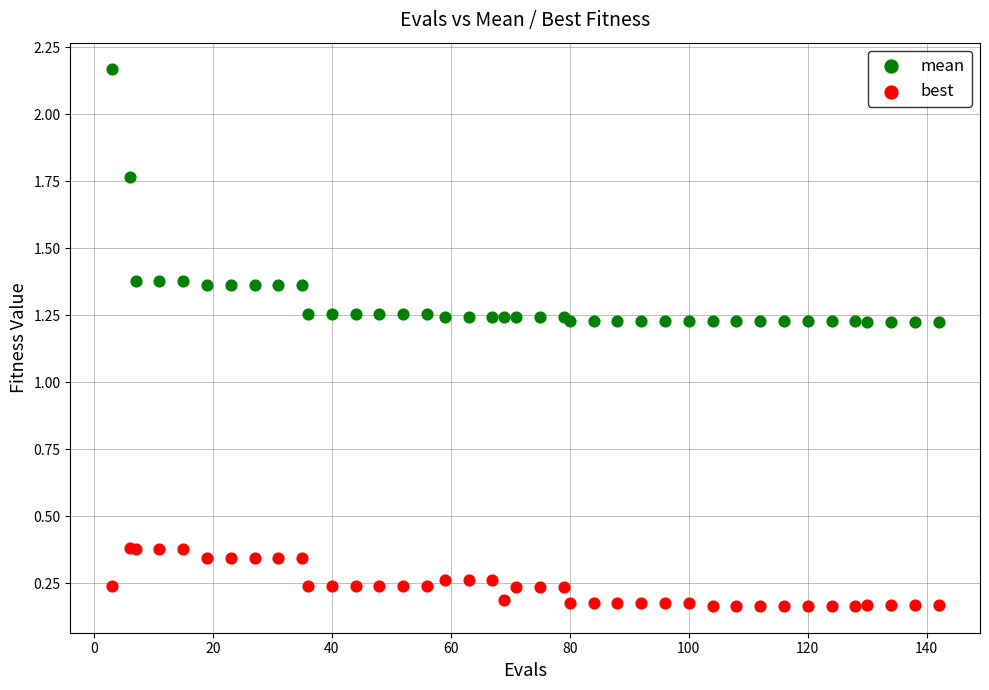

Which series has the widest spread of Y values?

mean